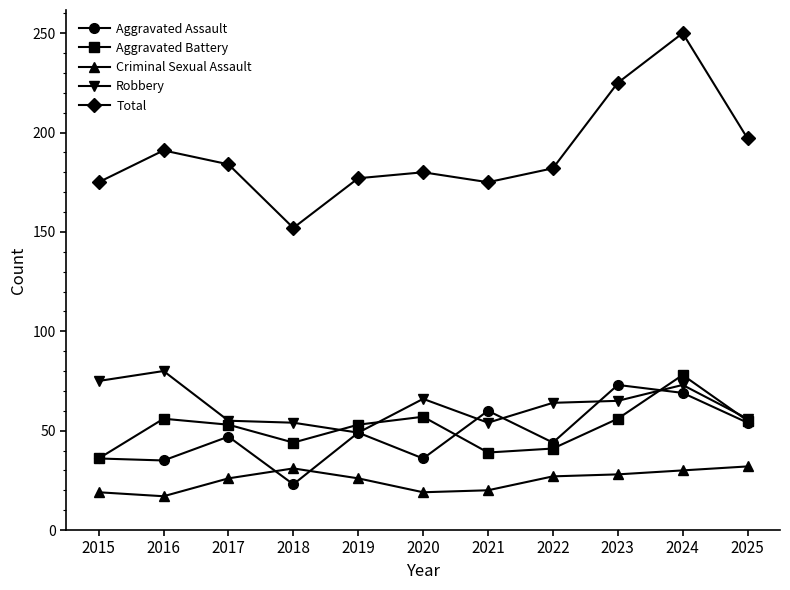

What is the total value across all series at 2018?

304